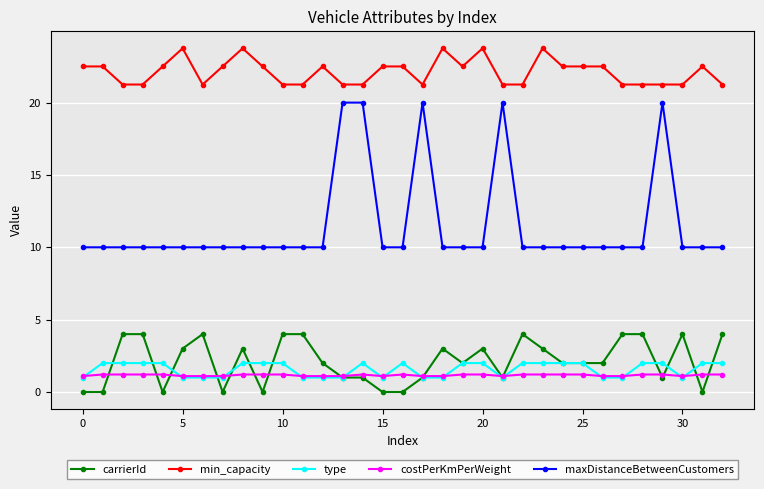

What are all the series names shown in the legend?

carrierId, min_capacity, type, costPerKmPerWeight, maxDistanceBetweenCustomers